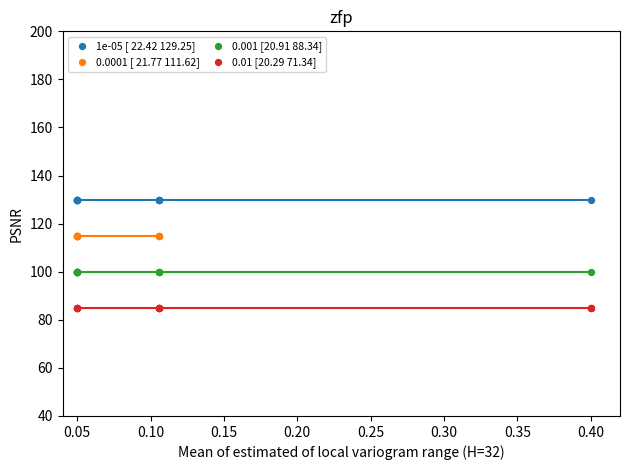

Which series reaches the minimum Y coordinate?

0.01 [20.29 71.34]